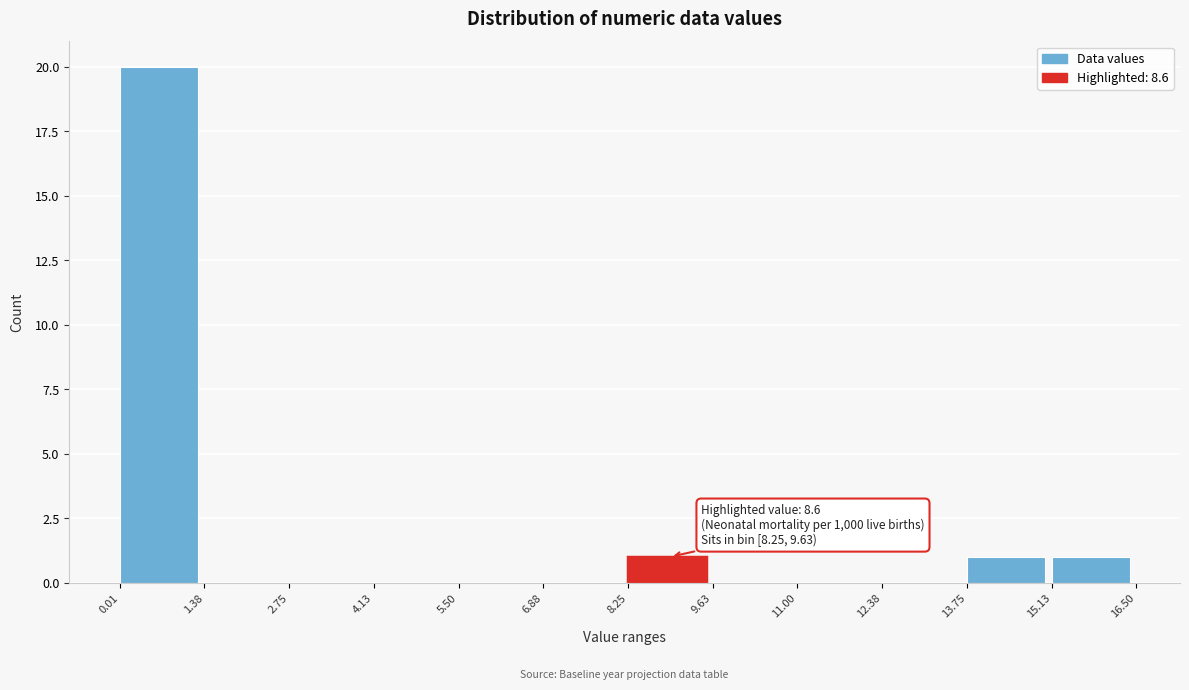

Which range on the x-axis has the tallest bar?

0.01 to 1.38